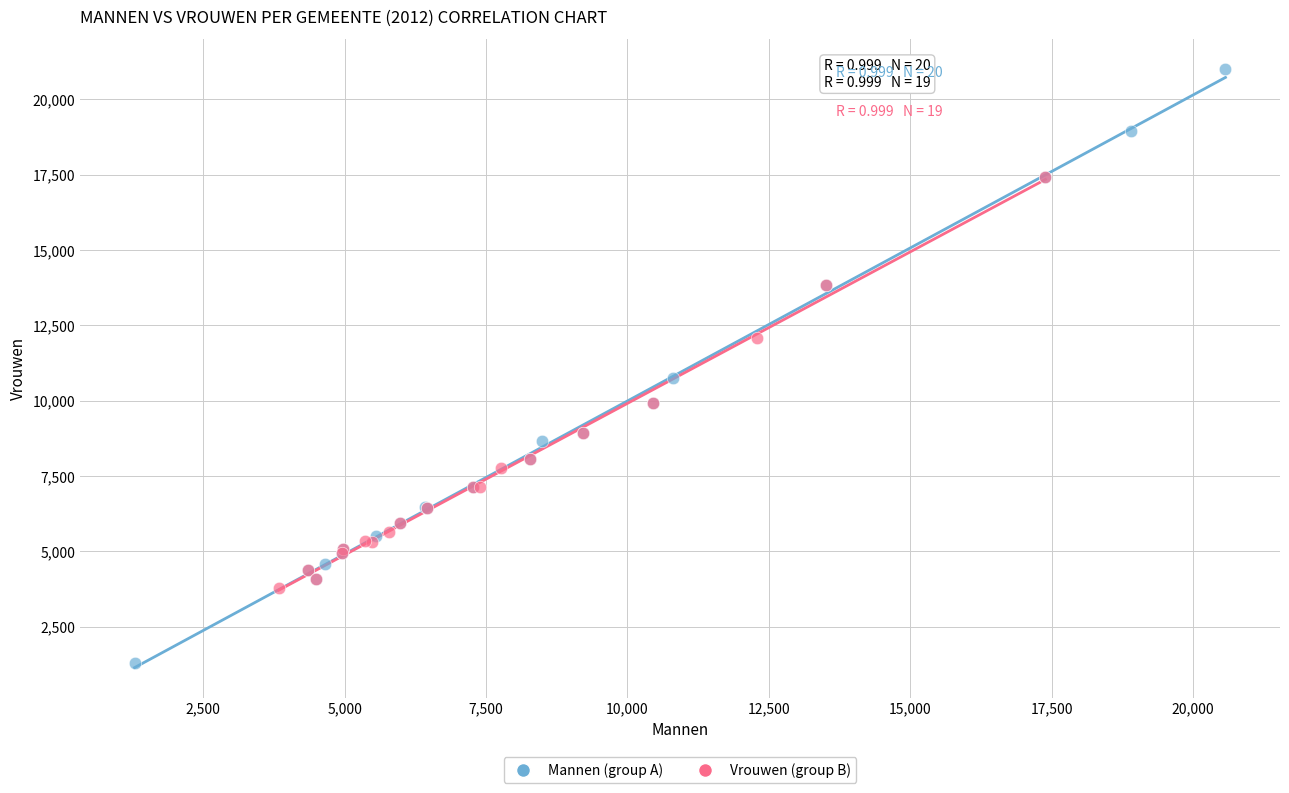

What are all the series names shown in the legend?

Mannen (group A), Vrouwen (group B)